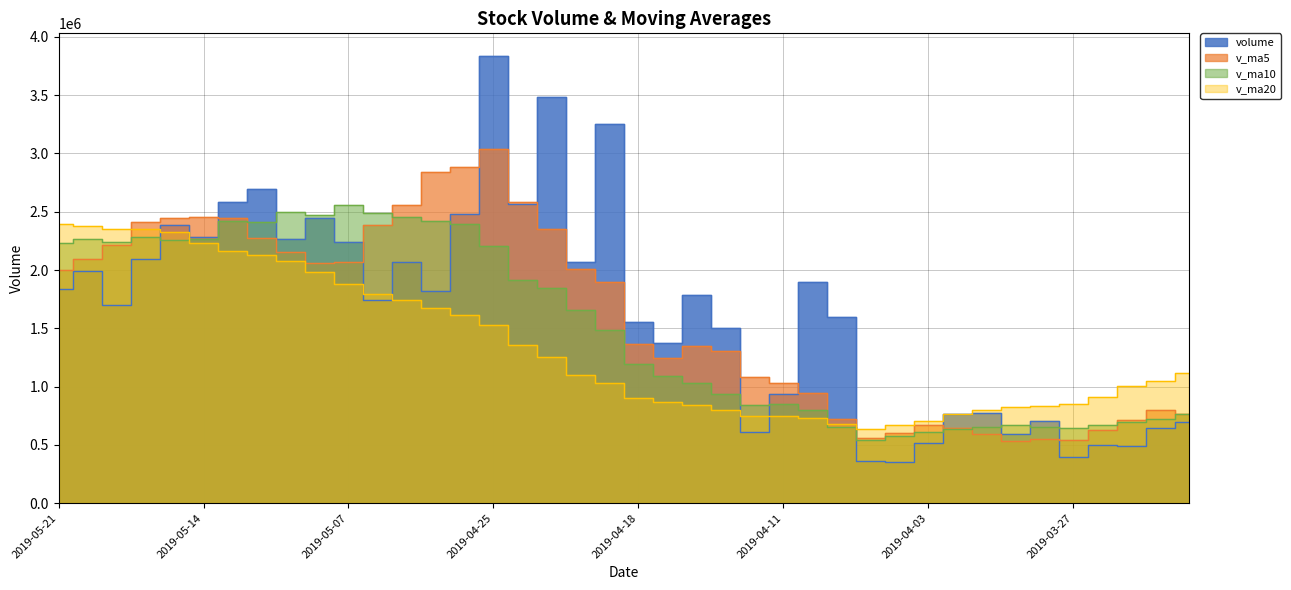

Is it true that volume equals 1598832.6 at 2019-04-09?

True